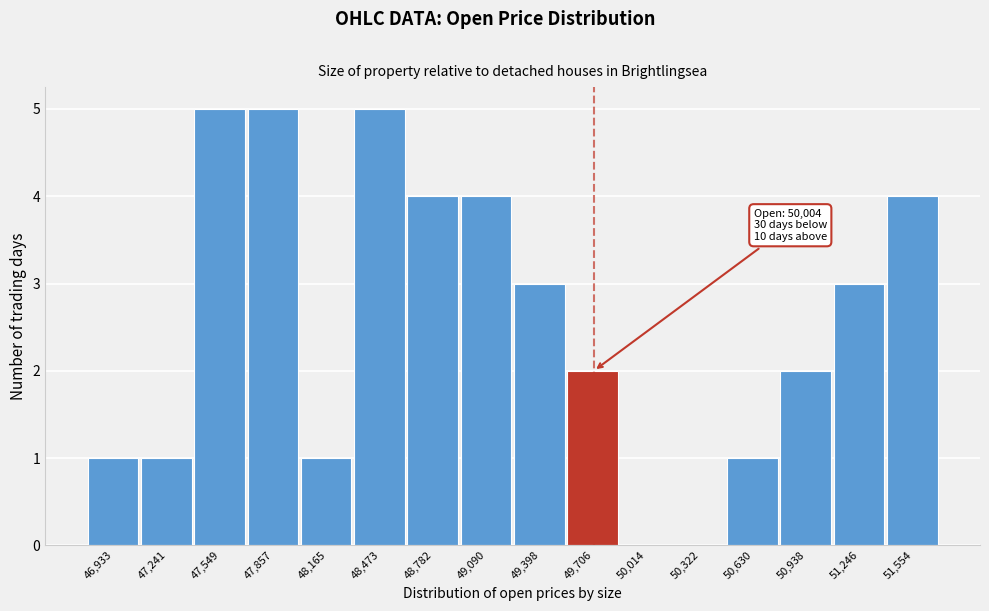

Reading right to left, what are all the values shown in this chart?

51,554=4	51,246=3	50,938=2	50,630=1	50,322=0	50,014=0	49,706=2	49,398=3	49,090=4	48,782=4	48,473=5	48,165=1	47,857=5	47,549=5	47,241=1	46,933=1